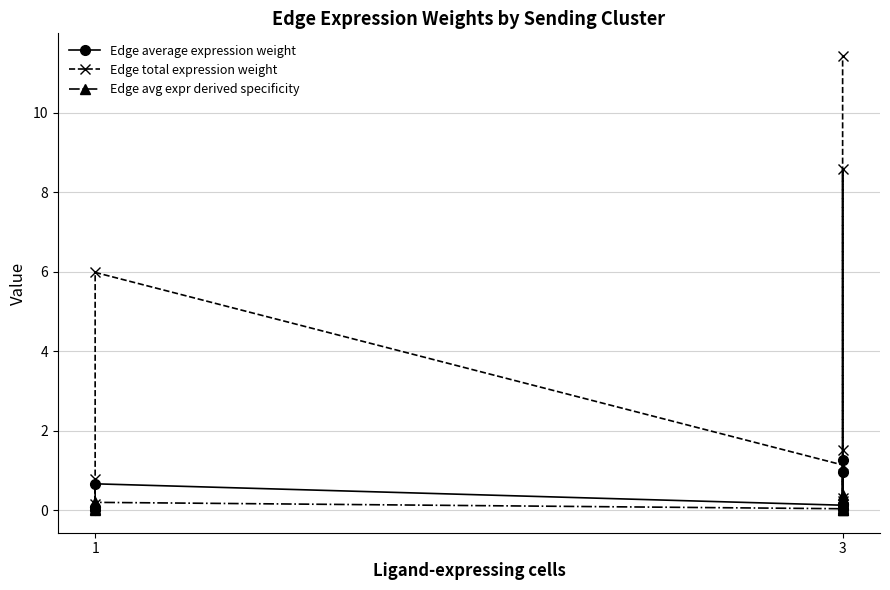

What is the value of the Edge total expression weight point at the 2nd from the left?

0.8